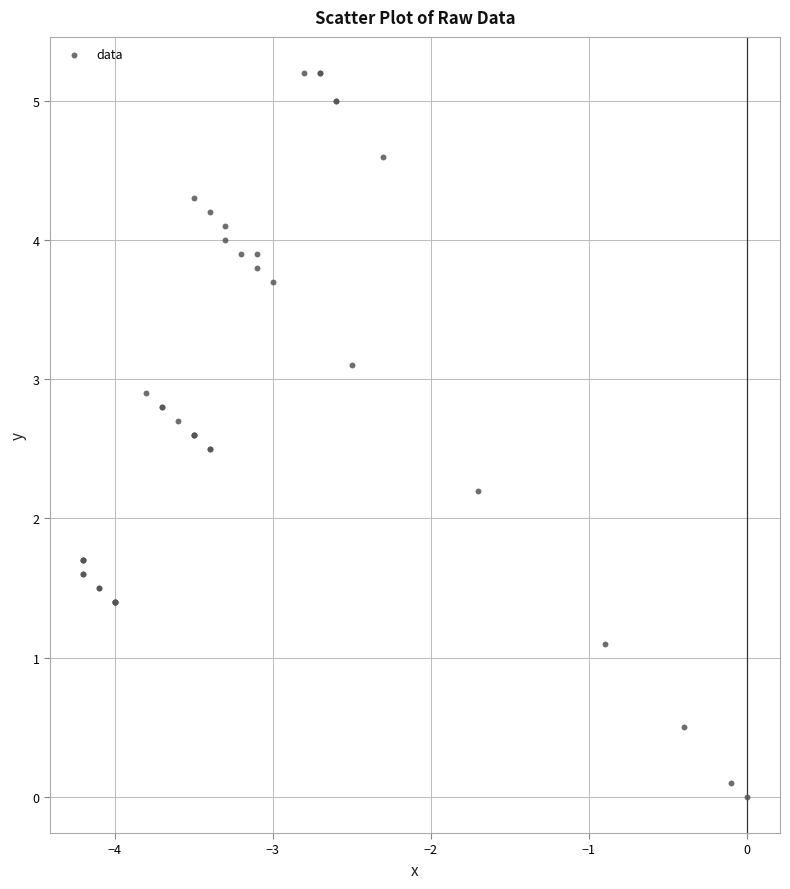

What Y value in the scatter plot is closest to 2?

2.2